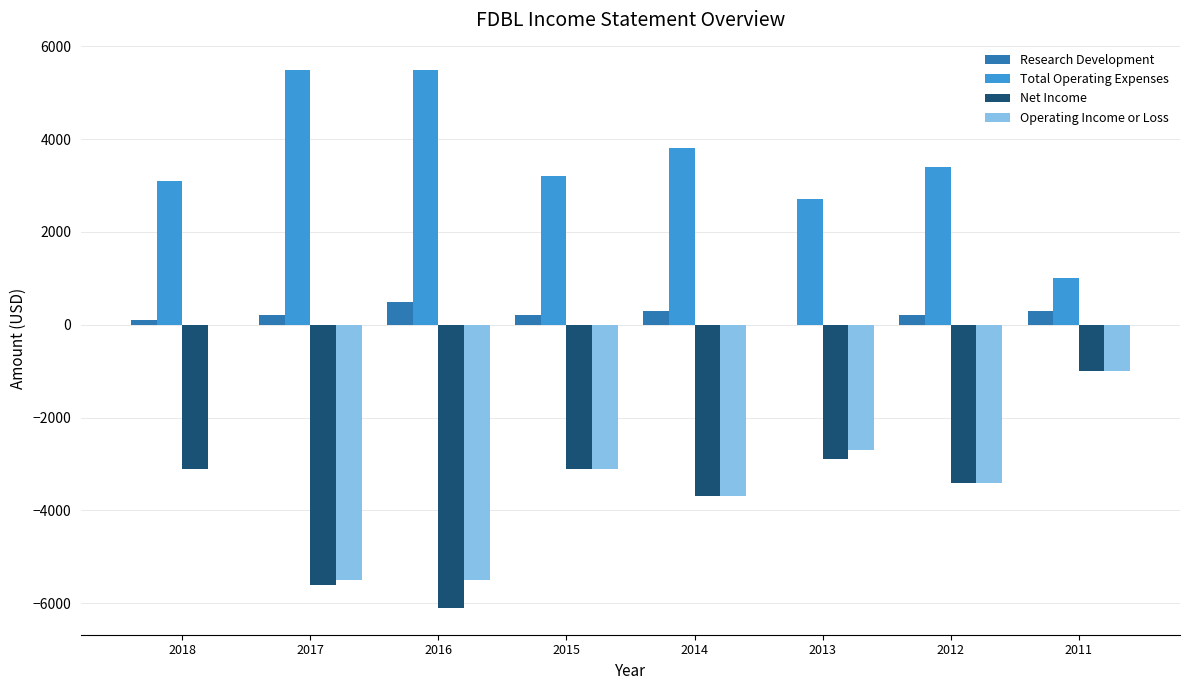

What are all the series names shown in the legend?

Research Development, Total Operating Expenses, Net Income, Operating Income or Loss